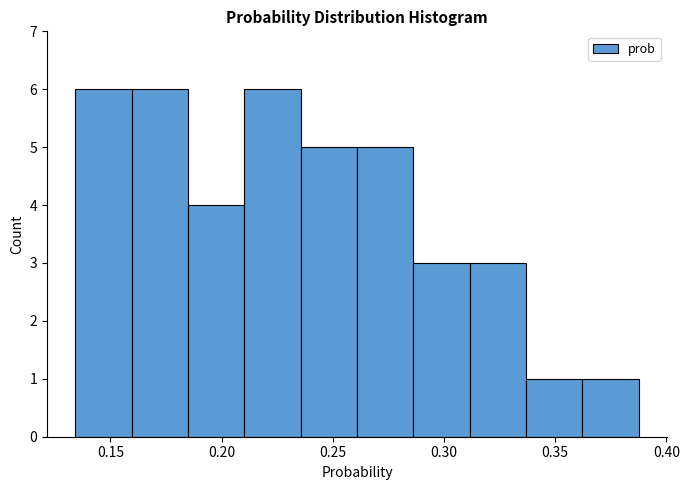

Reading left to right, transcribe this chart: for each bar, give the range it covers on the x-axis and its height. Neither the bar edges nor the heights are printed on the chart, so give them approximately, as read against the axes.

0.135 to 0.160: 6
0.160 to 0.185: 6
0.185 to 0.210: 4
0.210 to 0.235: 6
0.235 to 0.260: 5
0.260 to 0.285: 5
0.285 to 0.310: 3
0.310 to 0.335: 3
0.335 to 0.360: 1
0.360 to 0.390: 1